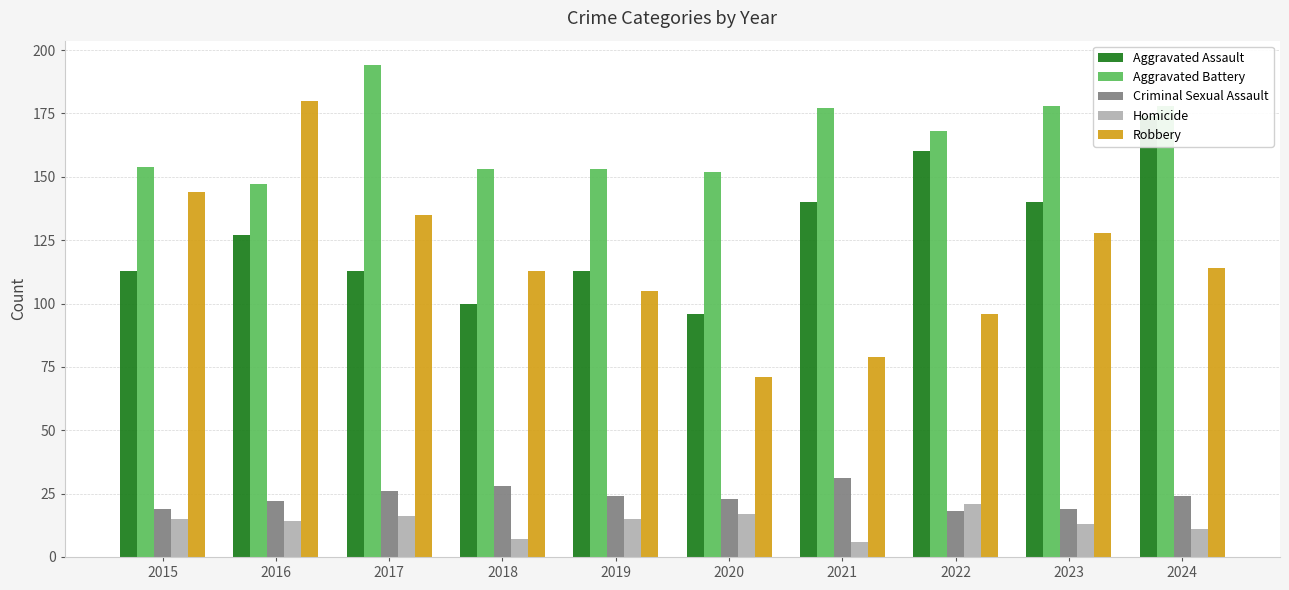

Reading left to right, what are all the values shown in this chart?

Aggravated Assault: 113	127	113	100	113	96	140	160	140	174
Aggravated Battery: 154	147	194	153	153	152	177	168	178	178
Criminal Sexual Assault: 19	22	26	28	24	23	31	18	19	24
Homicide: 15	14	16	7	15	17	6	21	13	11
Robbery: 144	180	135	113	105	71	79	96	128	114